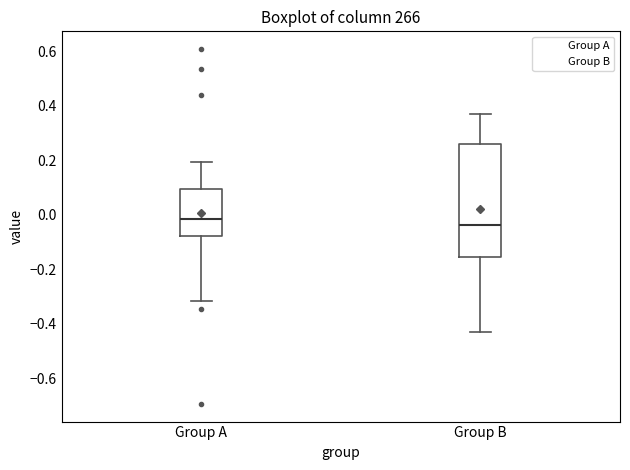

Where does the upper whisker of the box for Group A end on the y-axis? The values are not printed on the chart, so give them approximately, as read against the axis.

0.20